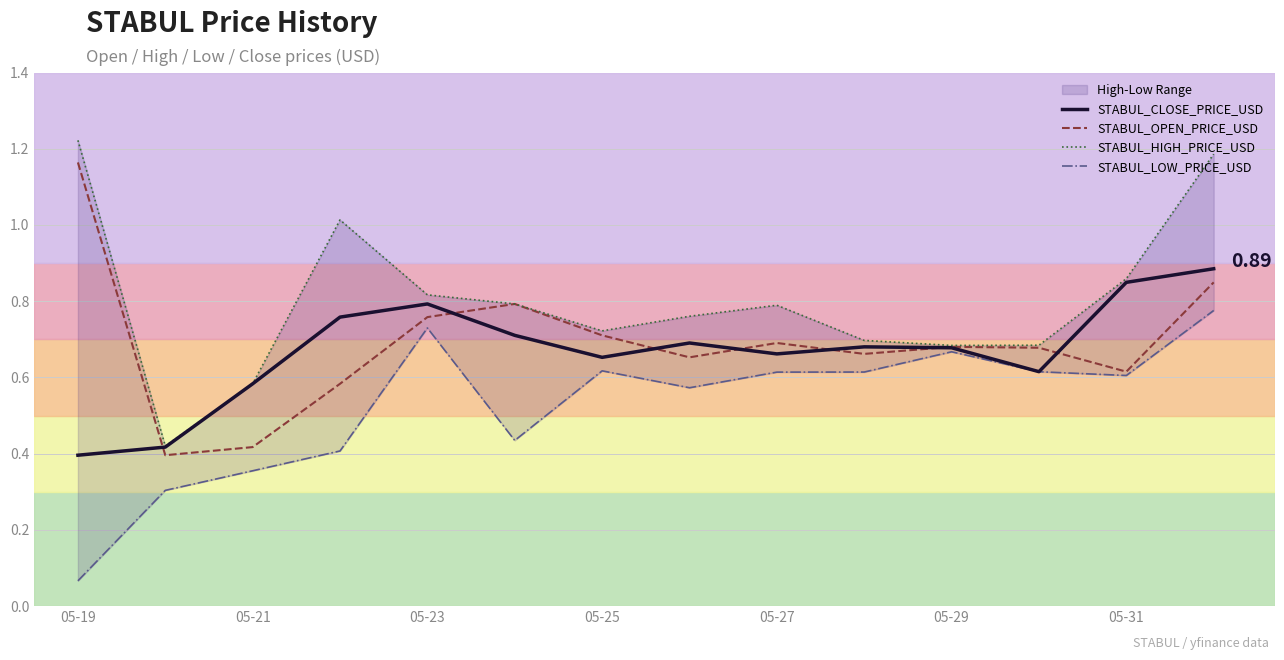

Which label corresponds to the smallest value in the chart?

05-19